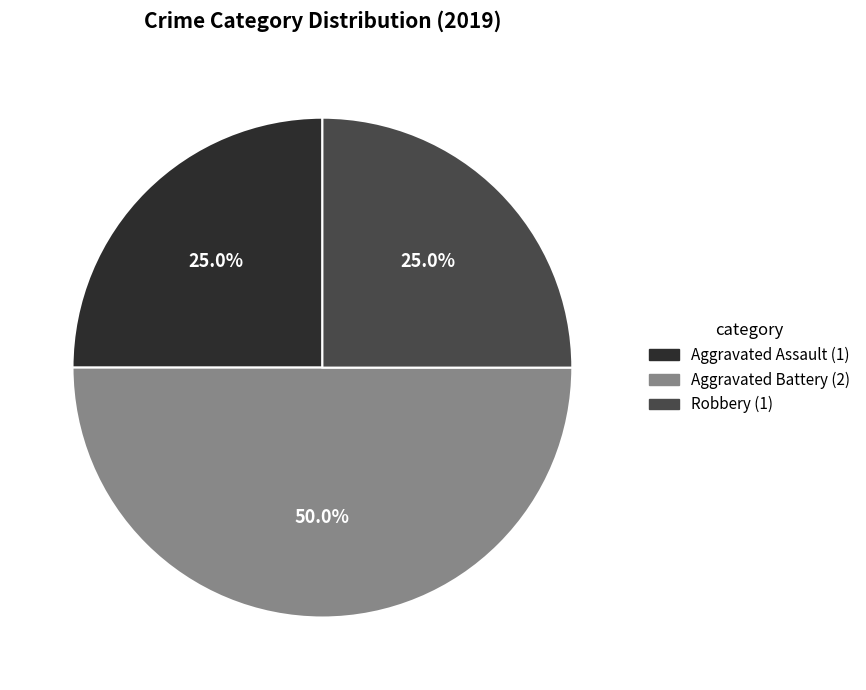

To the nearest percent, what is the difference between the largest and smallest slice percentages?

25%